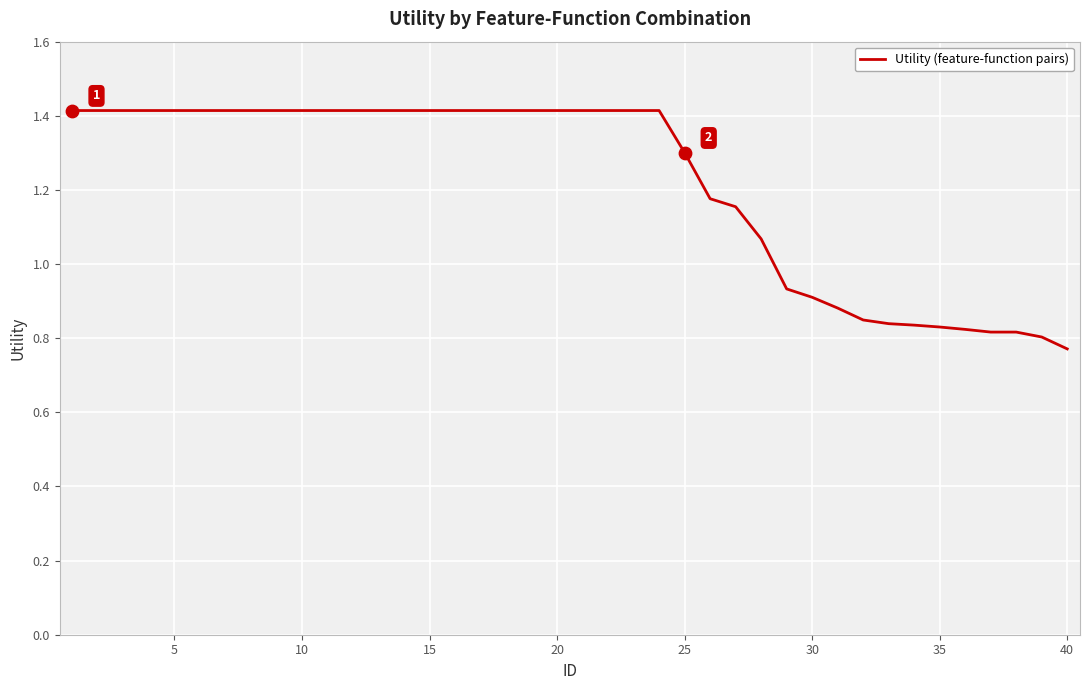

What is the greatest value displayed?

1.4